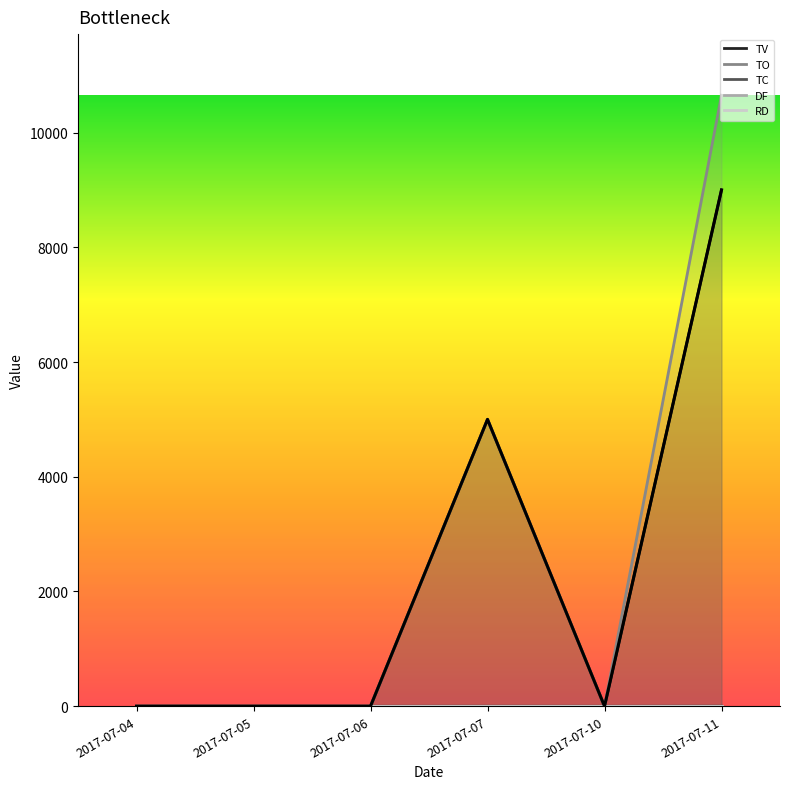

At which category does TC reach its first local peak?

2017-07-07